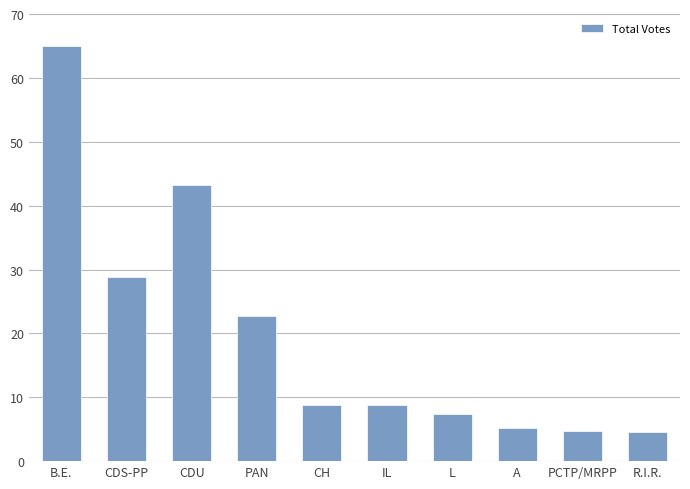

What is the difference between the maximum and minimum values?

60.4